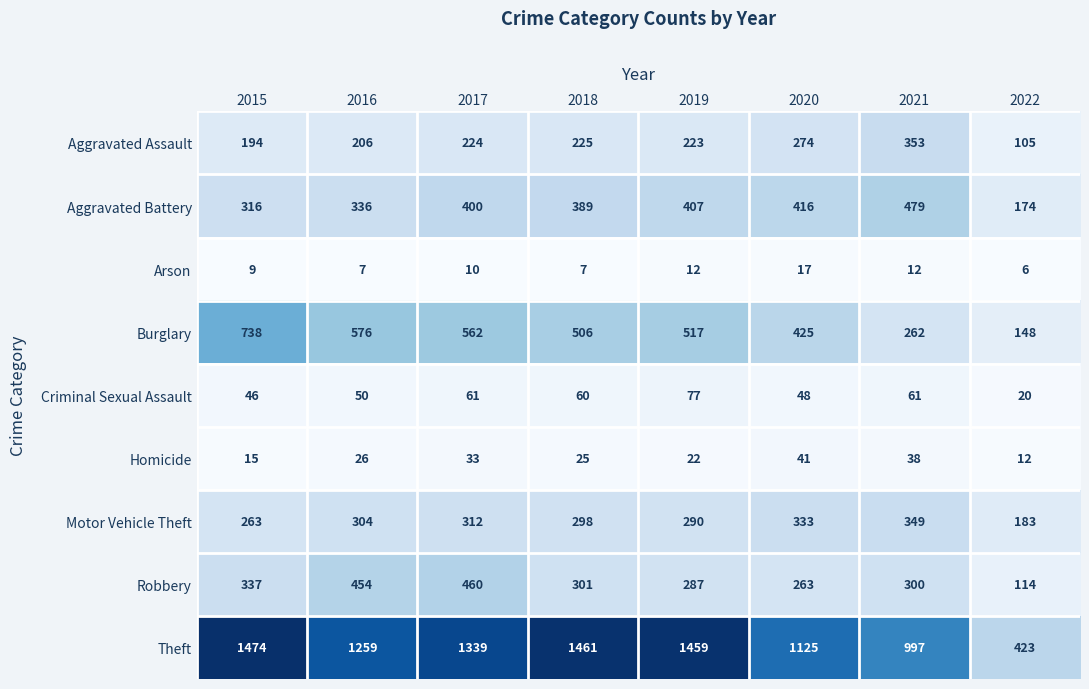

True or false: Criminal Sexual Assault has a value of 66 at 2020.

False